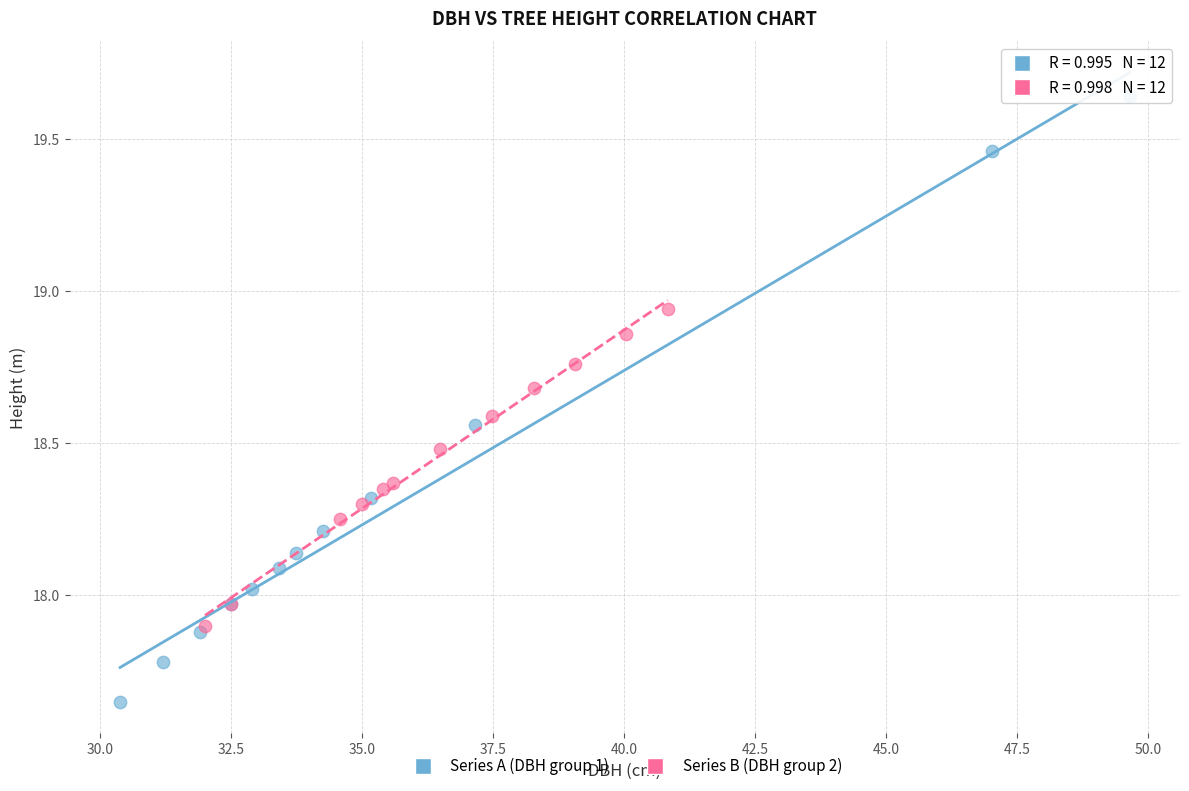

Which series reaches the maximum Y coordinate?

Series A (DBH group 1)